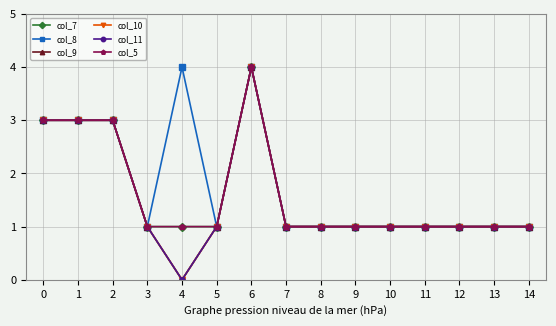

What is the sum of the col_9 values at 2 and 3?

4